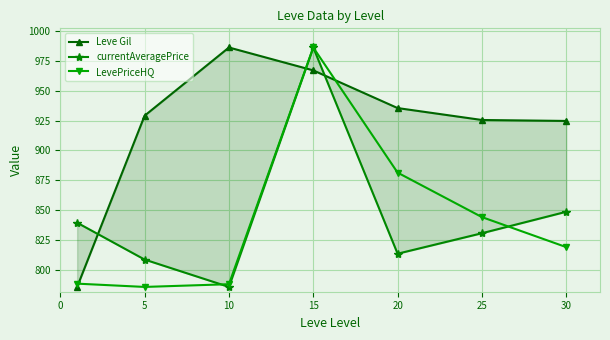

What is the difference between the maximum and minimum values in the LevePriceHQ series?

200.0